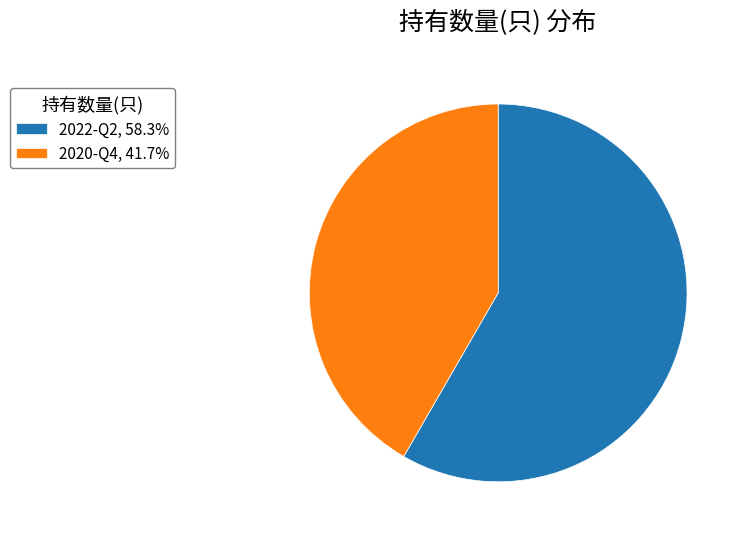

Between 2020-Q4 and 2022-Q2, which is larger?

2022-Q2